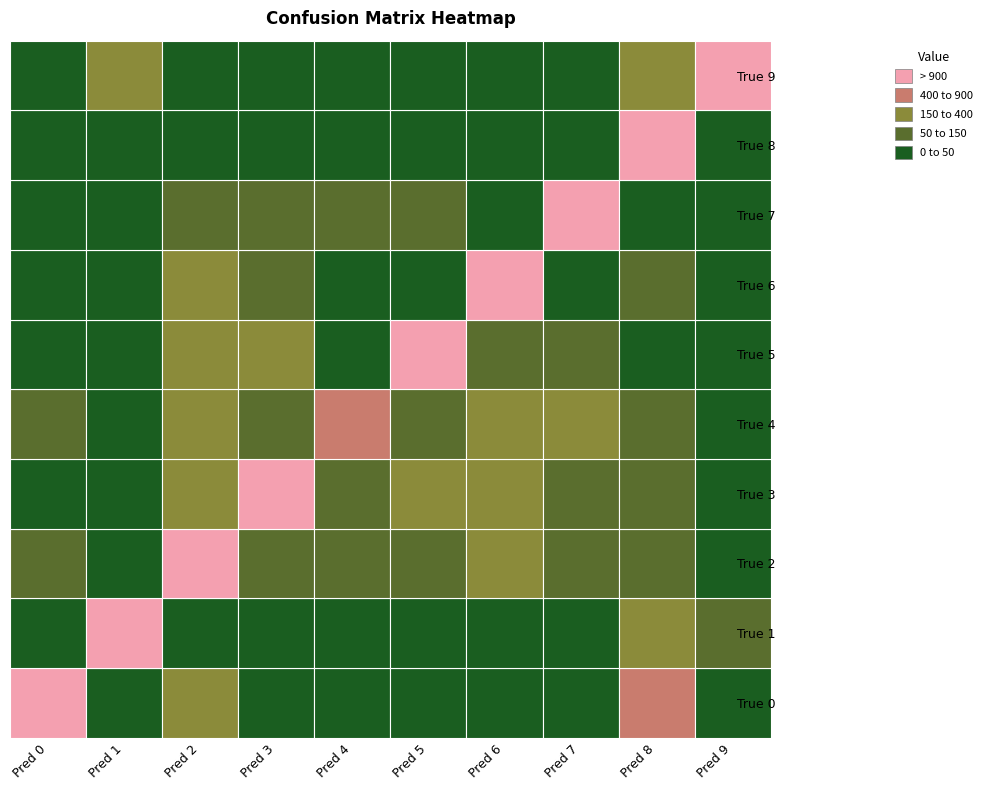

Which series has the largest total across all categories?

True 2